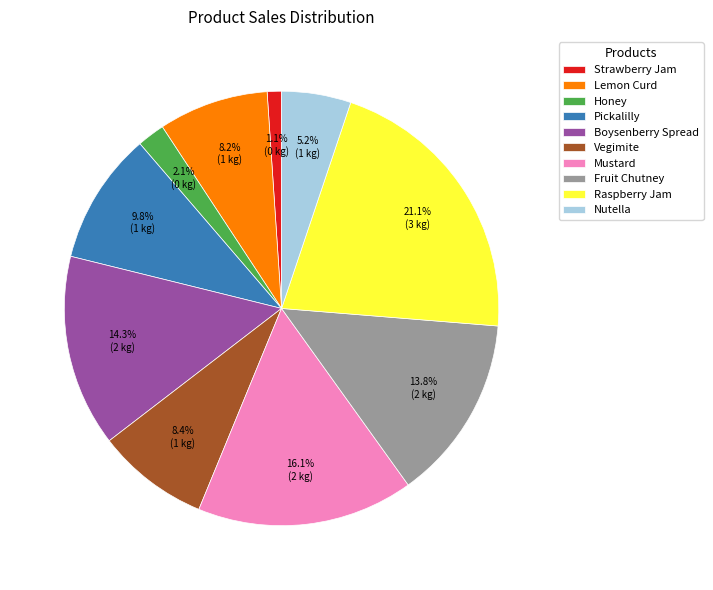

Count the number of slices in the pie.

10